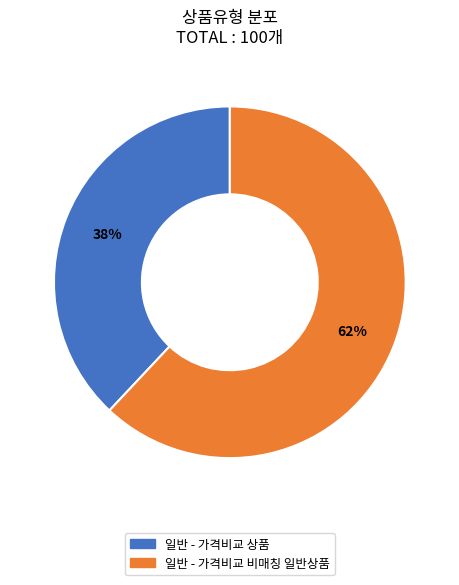

Is the sum of 일반 - 가격비교 상품 and 일반 - 가격비교 비매칭 일반상품 greater than half?

Yes